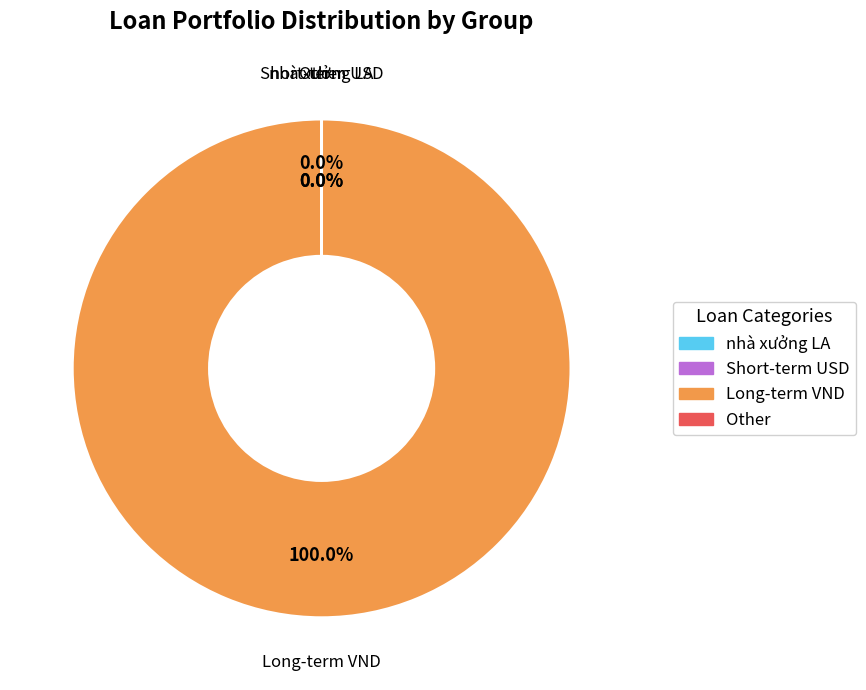

Which slice represents more than half of the pie?

Long-term VND